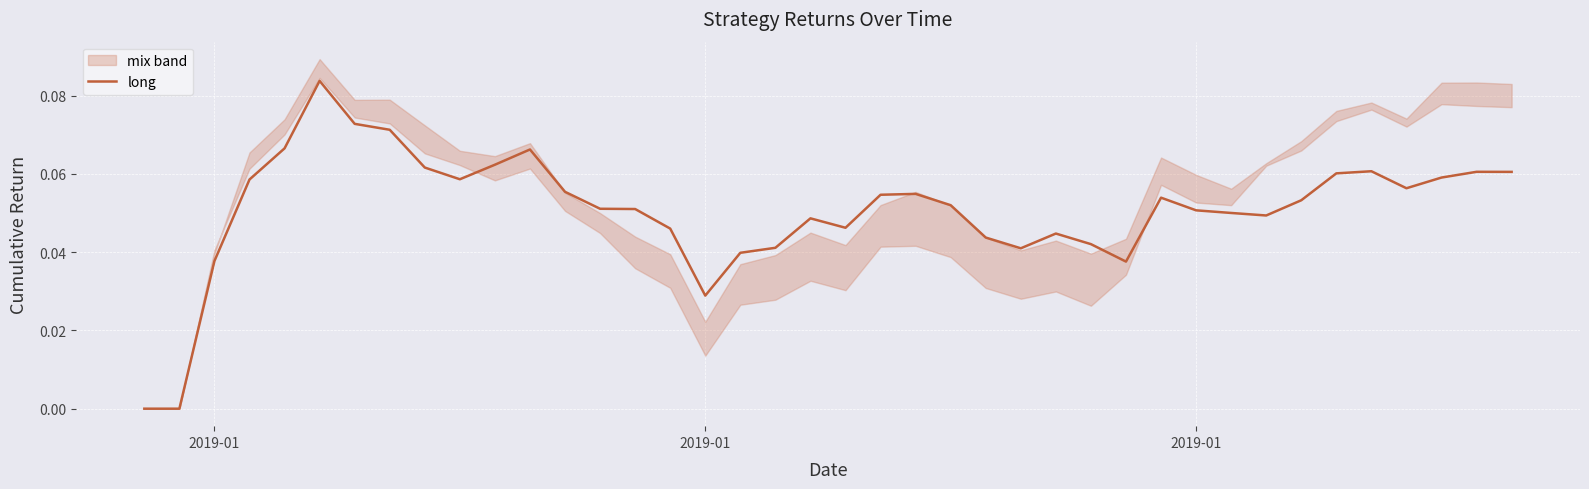

Does the chart display data point markers on the line(s)?

No